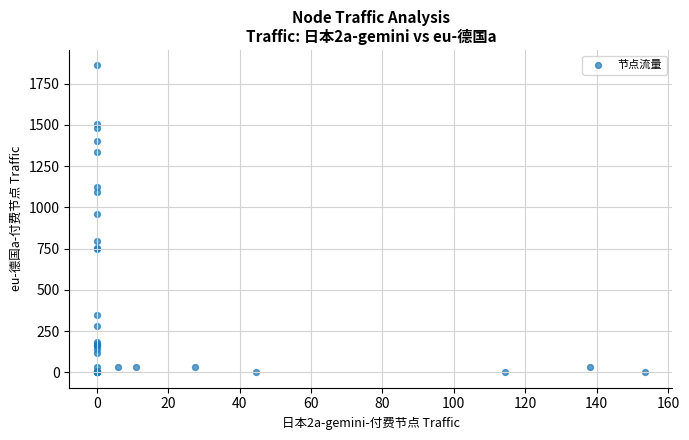

What Y value in the scatter plot is closest to 930?

958.8